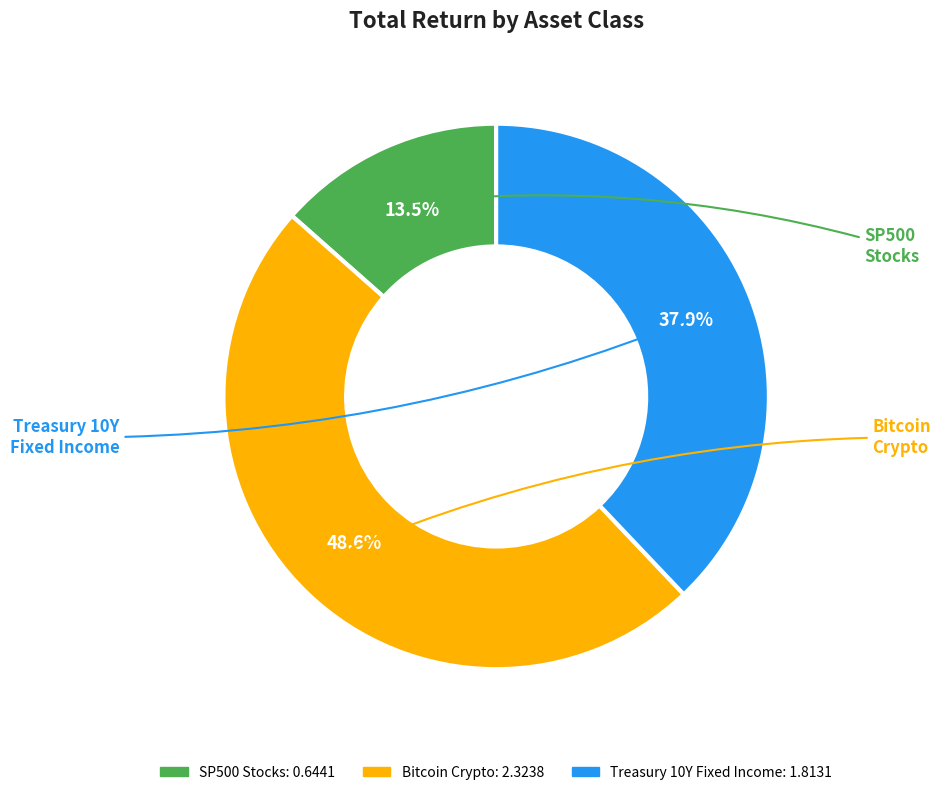

Is there any slice that represents more than half of the pie?

No